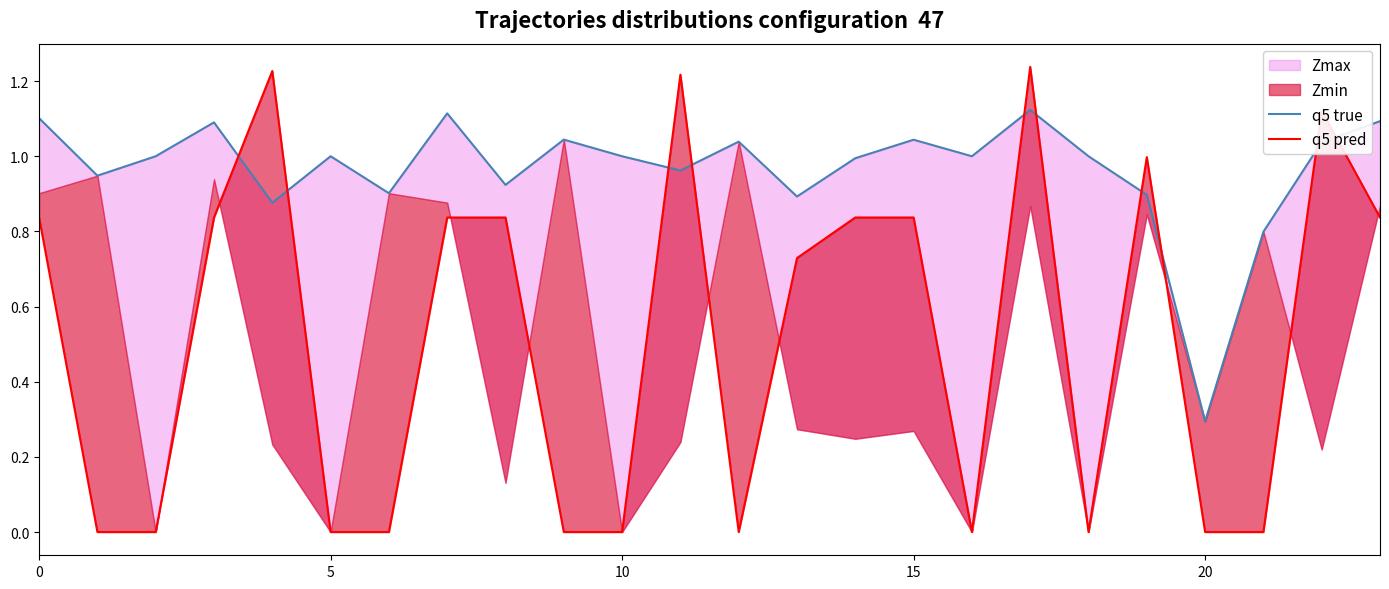

True or false: q5 true has a value of 1.1 at 0.

True